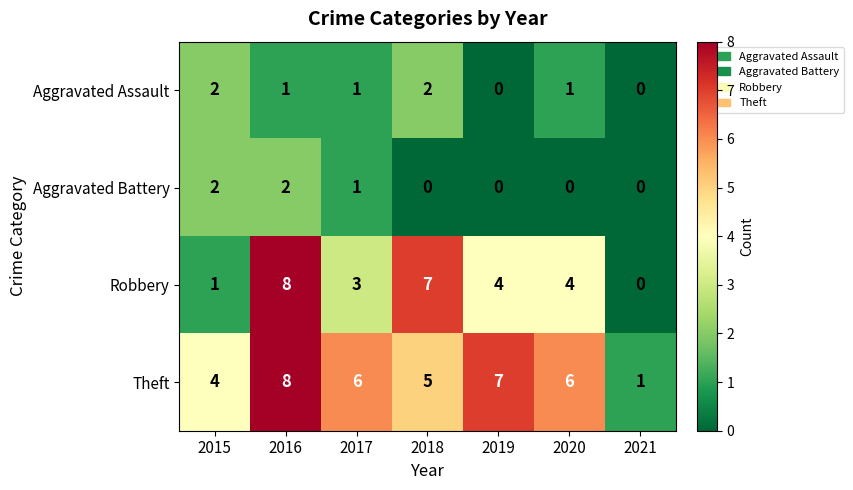

What is the total value across all series at 2018?

14